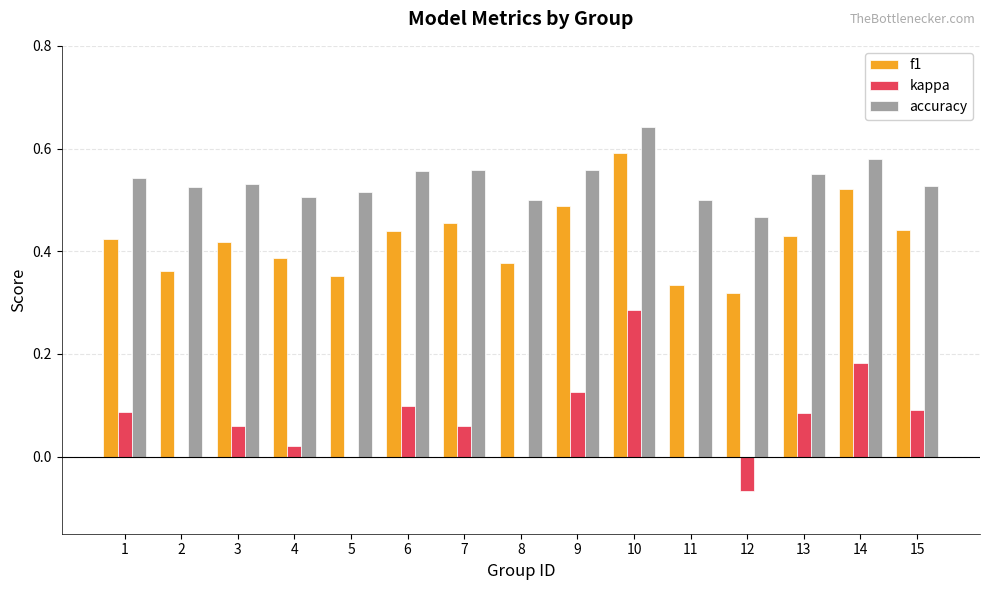

At which label is f1 closest to 0?

12